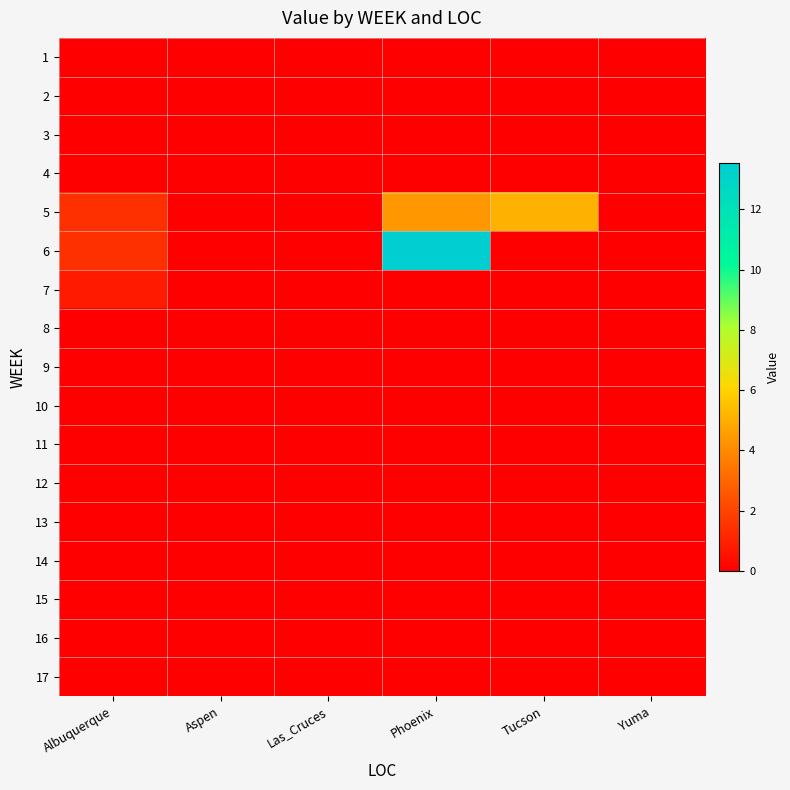

At how many categories does at least one series exceed 3?

2